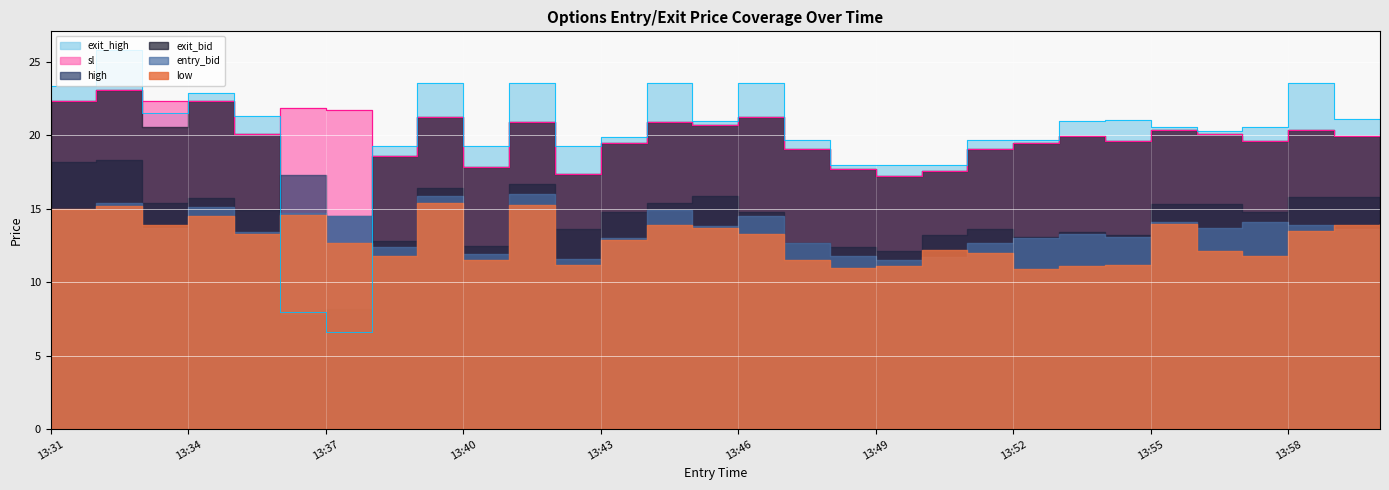

What are all the series names shown in the legend?

high, low, sl, entry_bid, exit_bid, exit_high